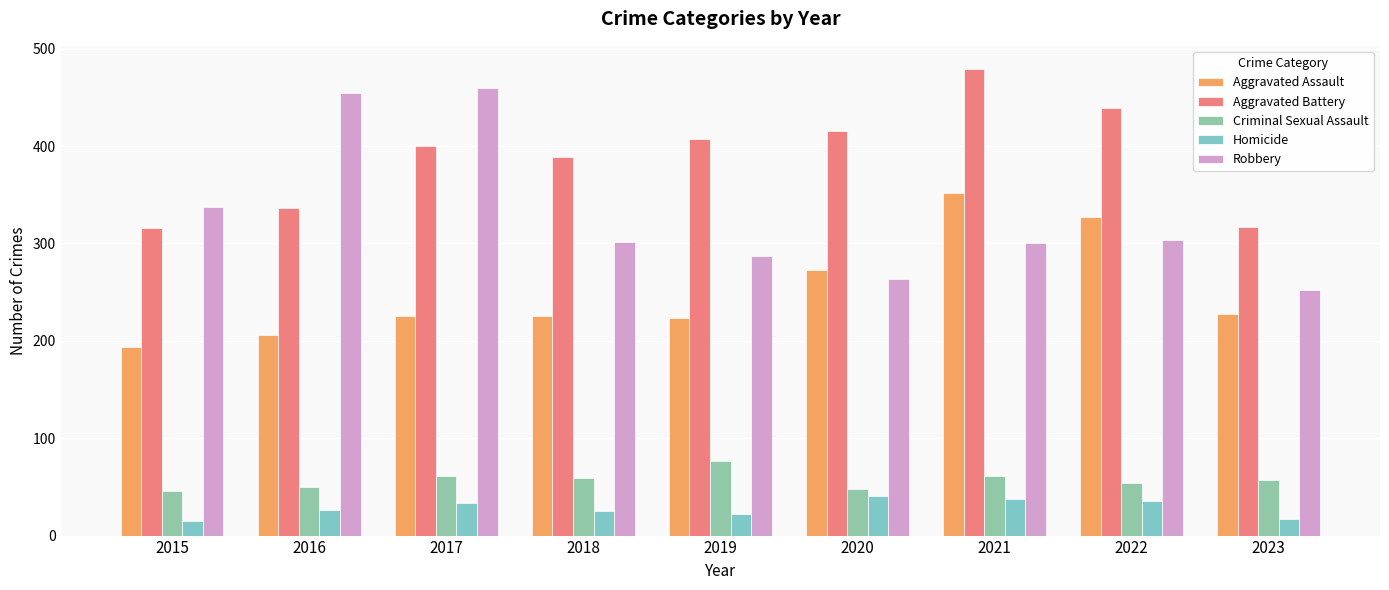

Reading left to right, extract all data points from this chart.

Aggravated Assault: 194	206	225	225	223	273	352	327	228
Aggravated Battery: 316	336	400	389	407	416	479	439	317
Criminal Sexual Assault: 46	50	61	59	77	48	61	54	57
Homicide: 15	26	33	25	22	41	38	36	17
Robbery: 337	454	460	301	287	263	300	304	252